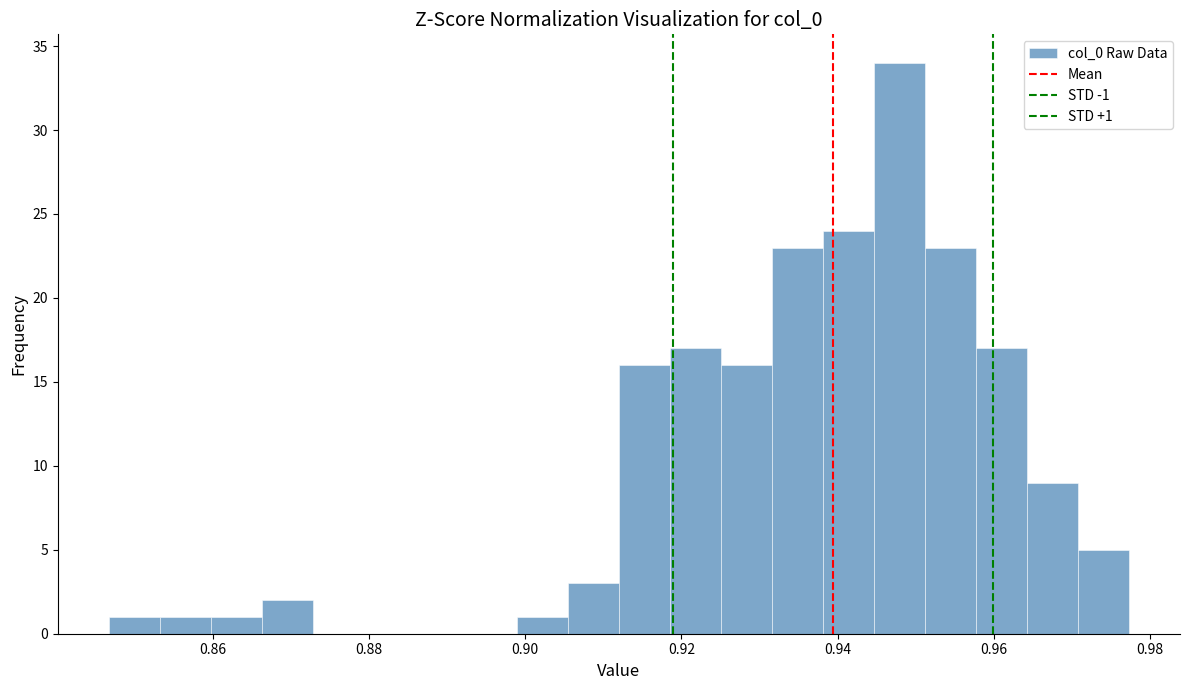

Around what value on the x-axis is the tallest bar? Give the approximate position of its centre, as read against the axis.

0.948